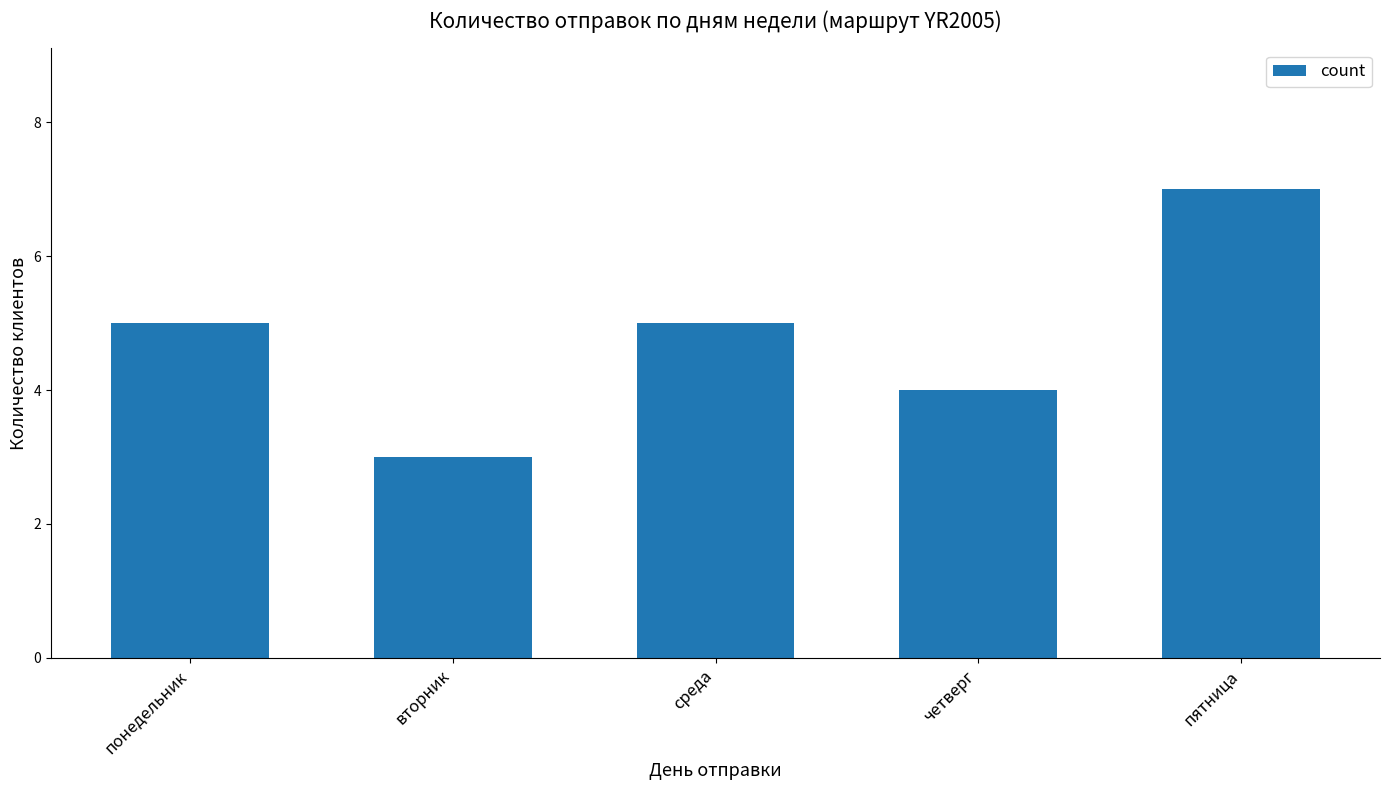

Reading left to right, list all the values displayed in this chart.

5	3	5	4	7